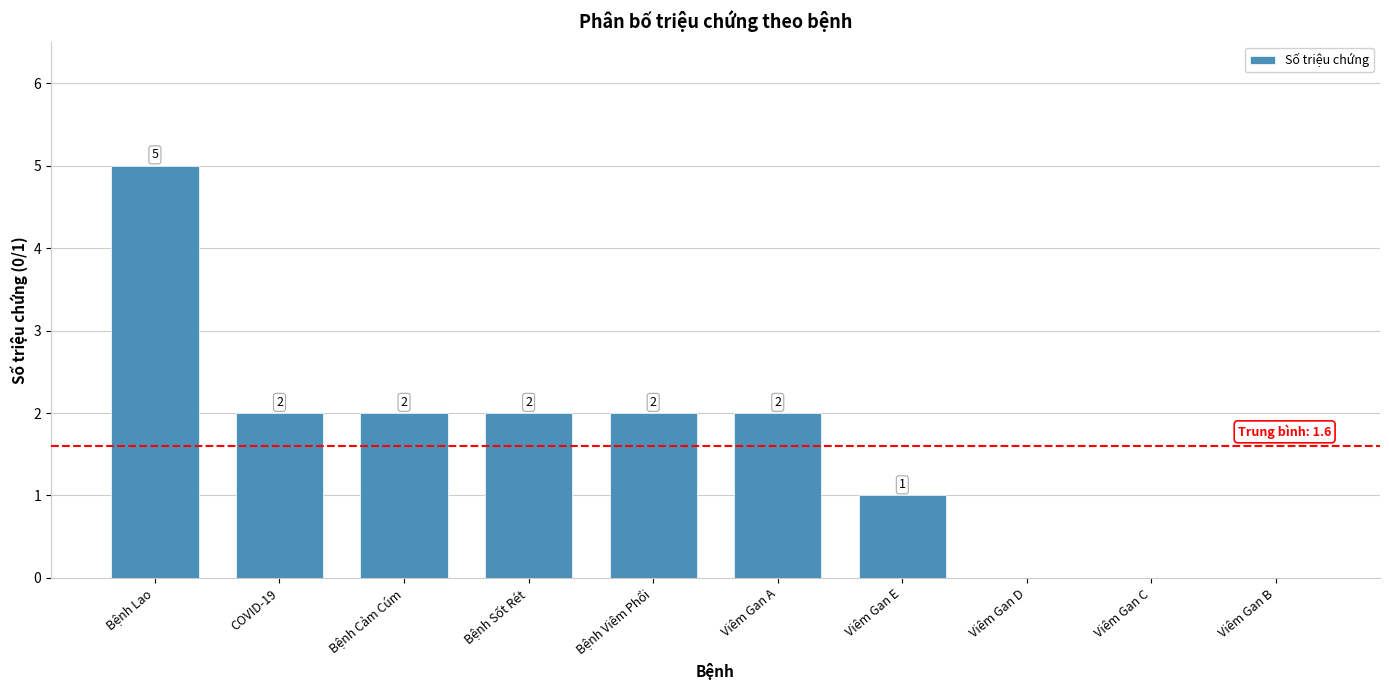

How many values are above zero?

7